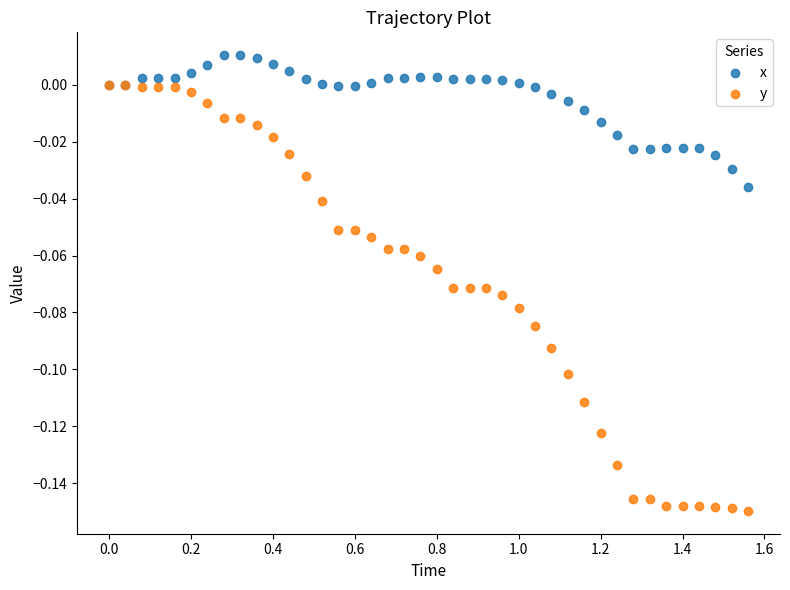

What are all the series names shown in the legend?

x, y